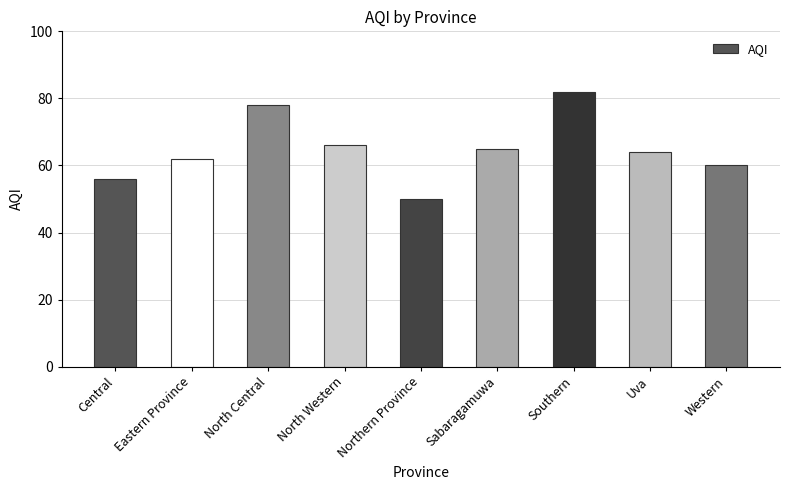

How many values are below 64?

4